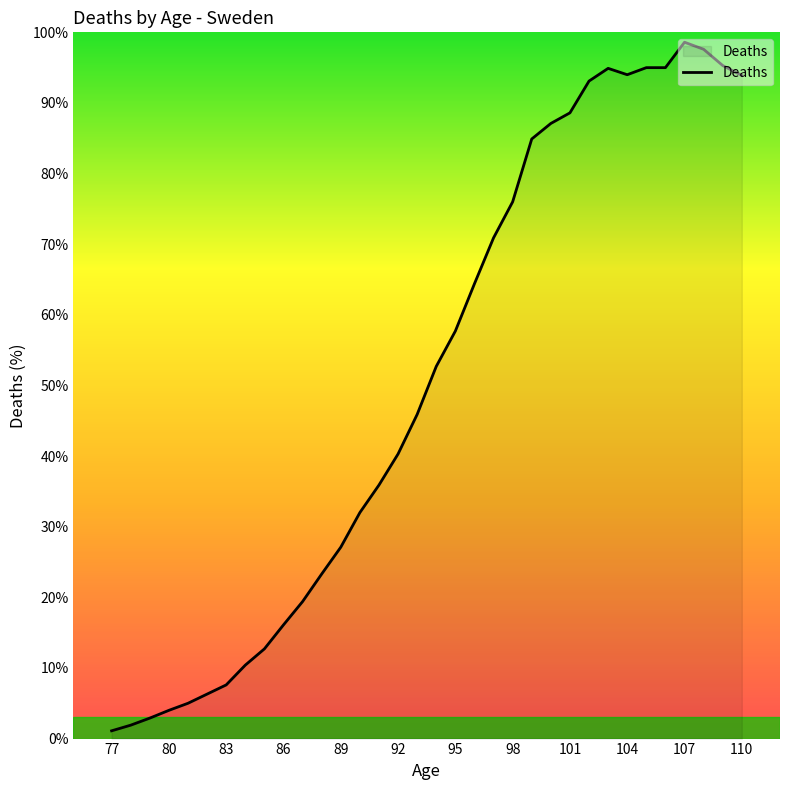

What is the difference between the maximum and minimum values?

97.5